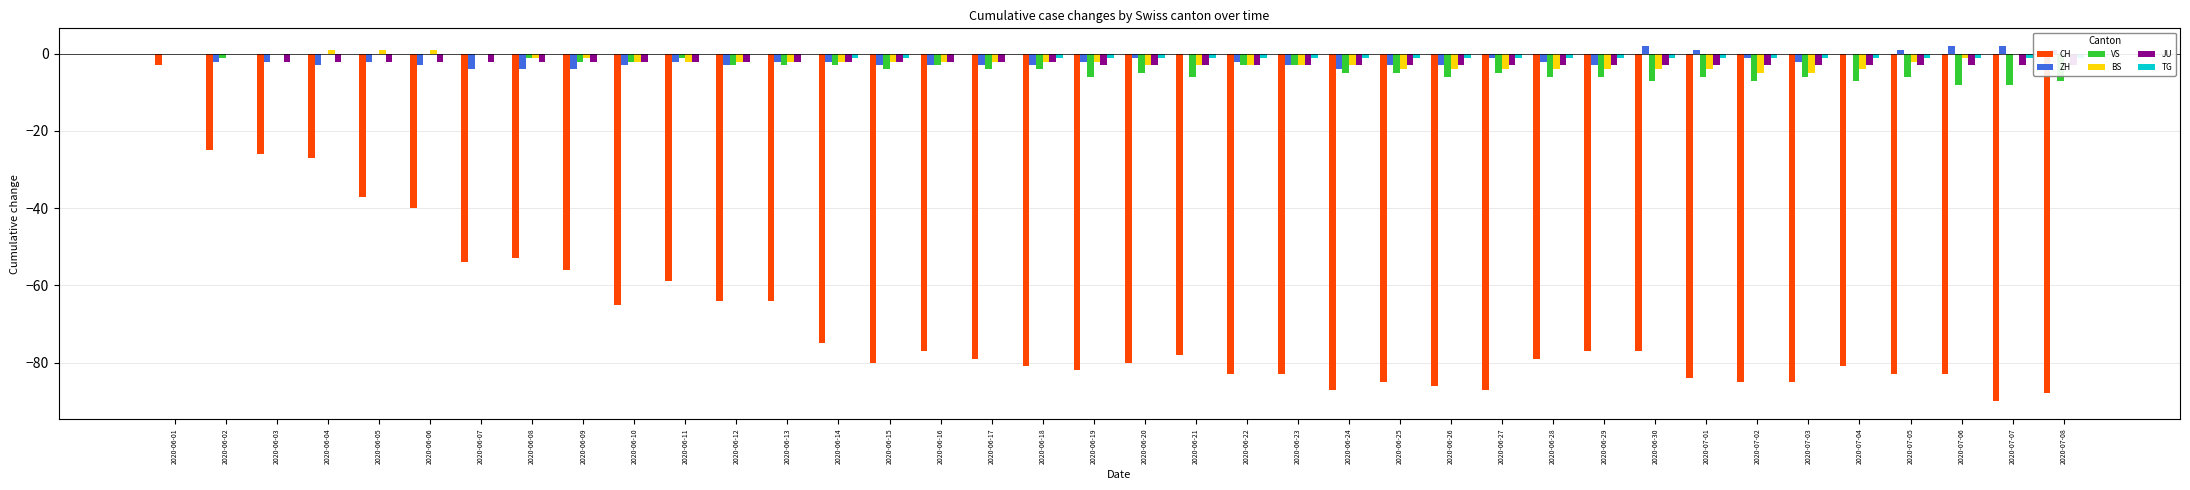

Is it true that CH equals -139 at 2020-07-01?

False